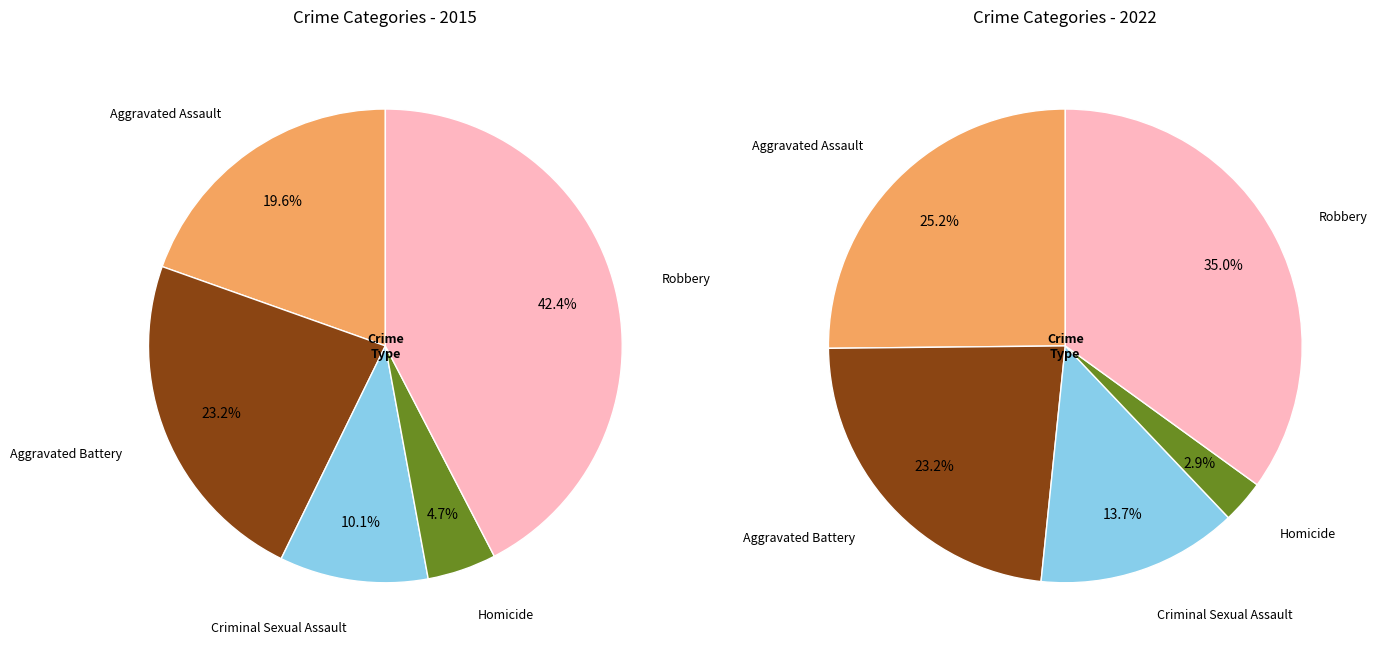

How many segments does this pie chart have?

5